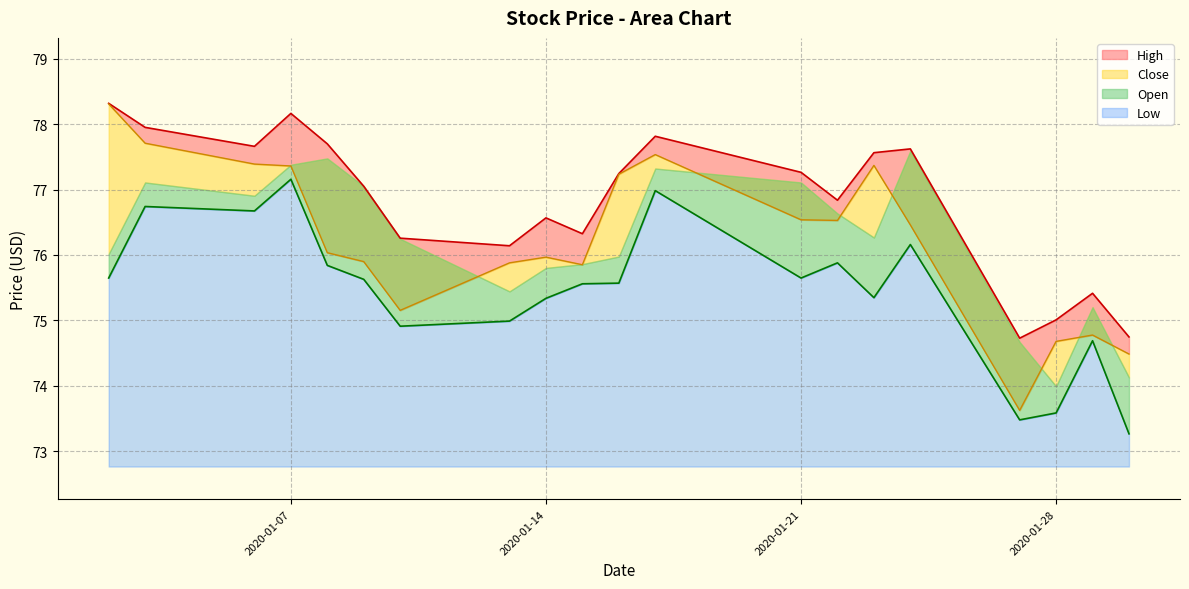

How many data points in High are less than 77?

9